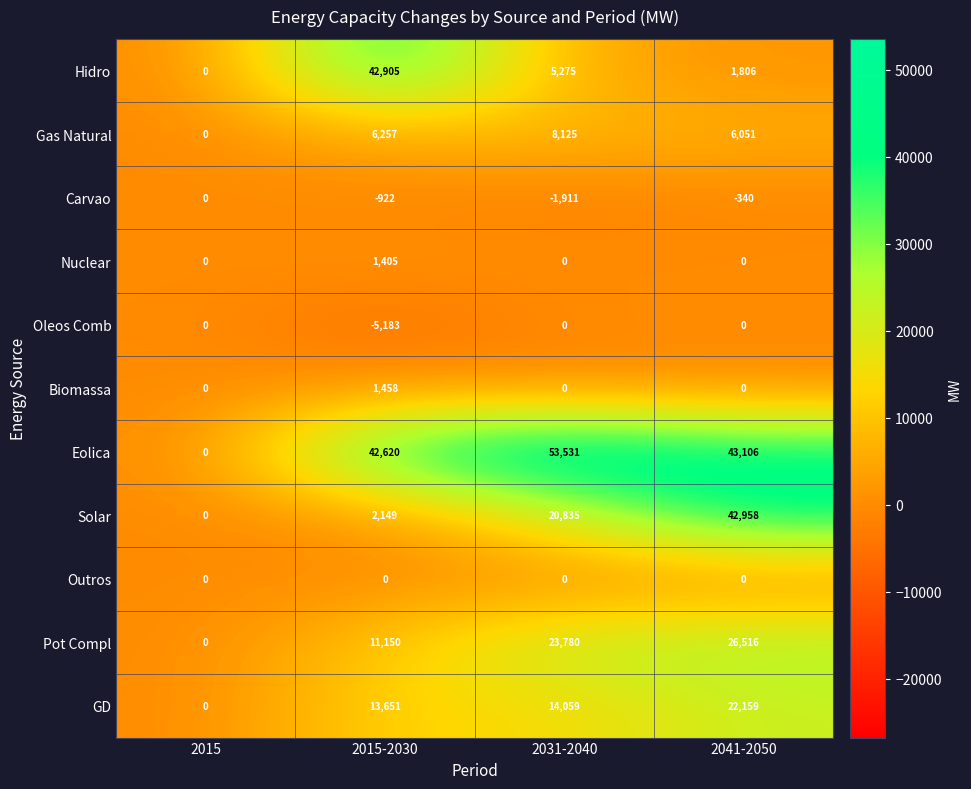

What is the smallest value displayed?

-5183